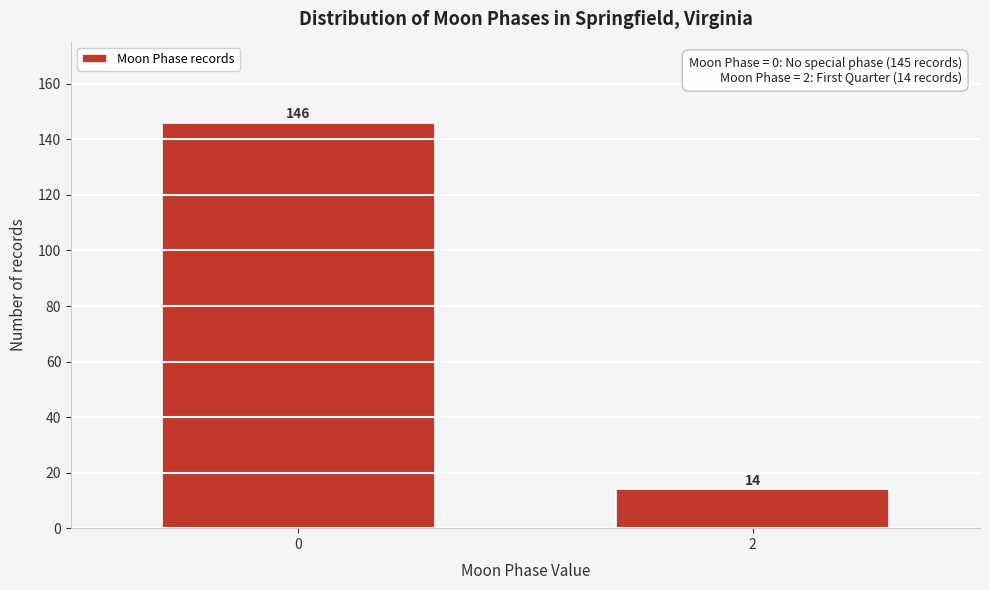

Reading left to right, extract all data points from this chart.

0=146	2=14